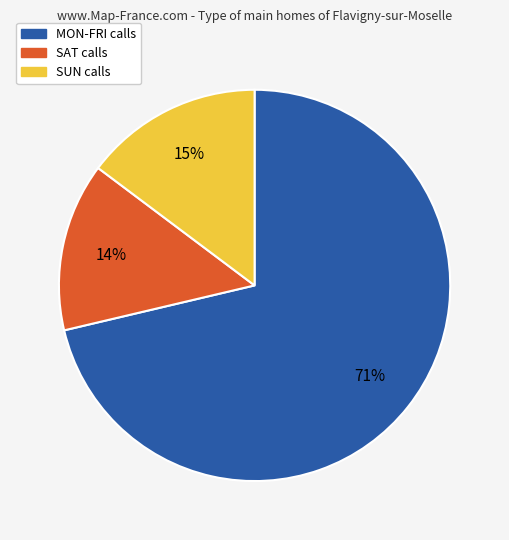

Is there a majority slice in this chart?

Yes